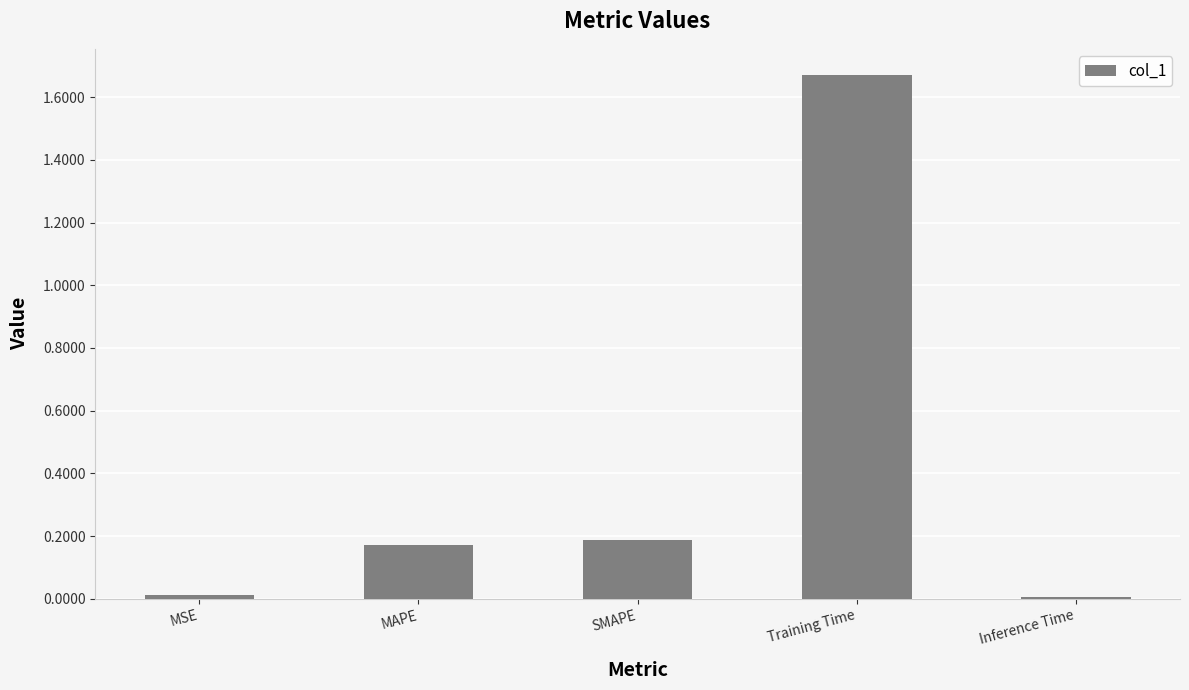

The value at SMAPE is 0.2. True or false?

True